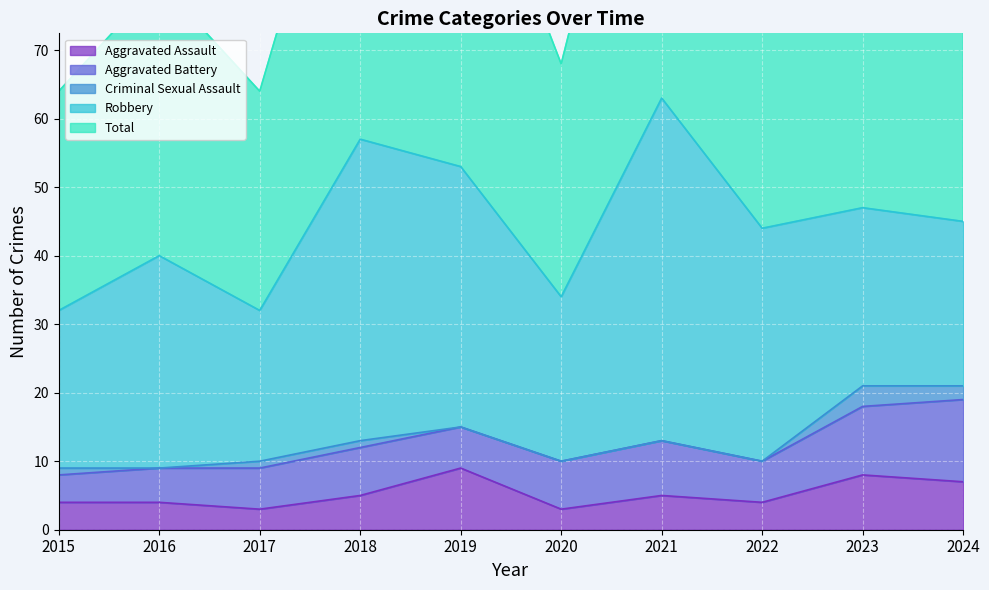

Which series changed the most between 2023 and 2024?

Aggravated Battery